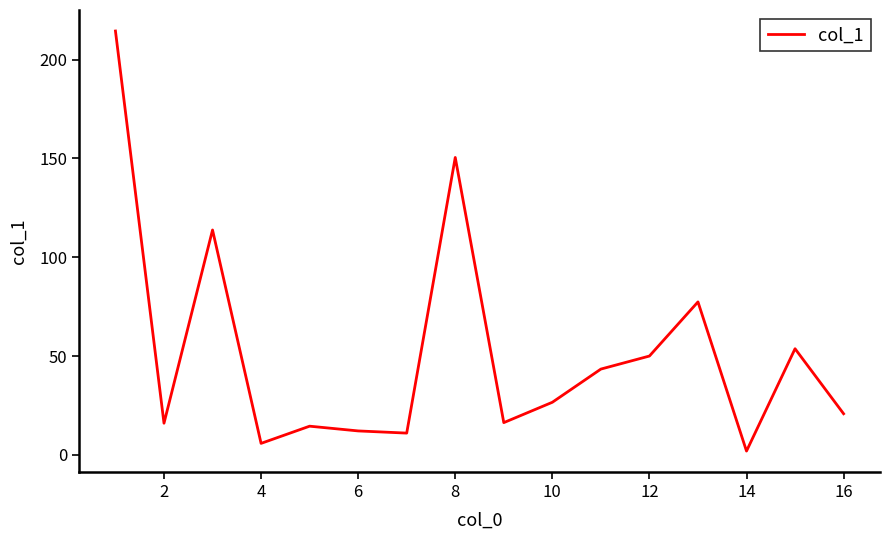

What is the difference between the maximum and minimum values?

212.6